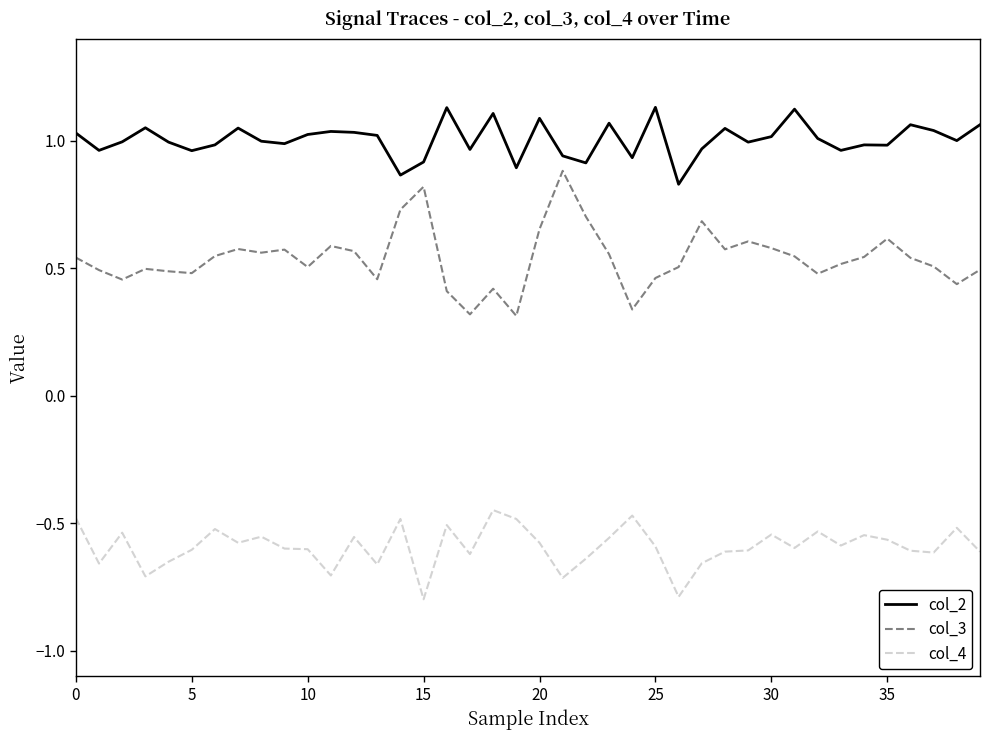

True or false: col_4 and col_3 intersect in this chart.

False